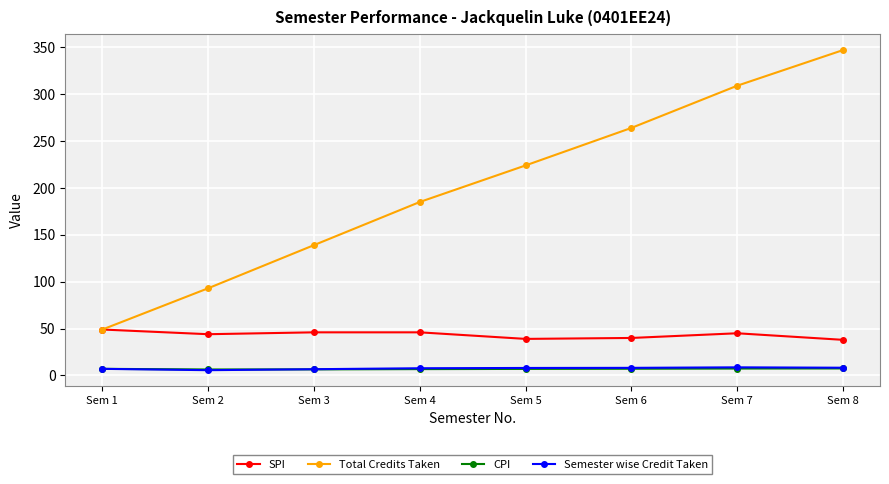

The value of Total Credits Taken at Sem 7 is 309.0. True or false?

True